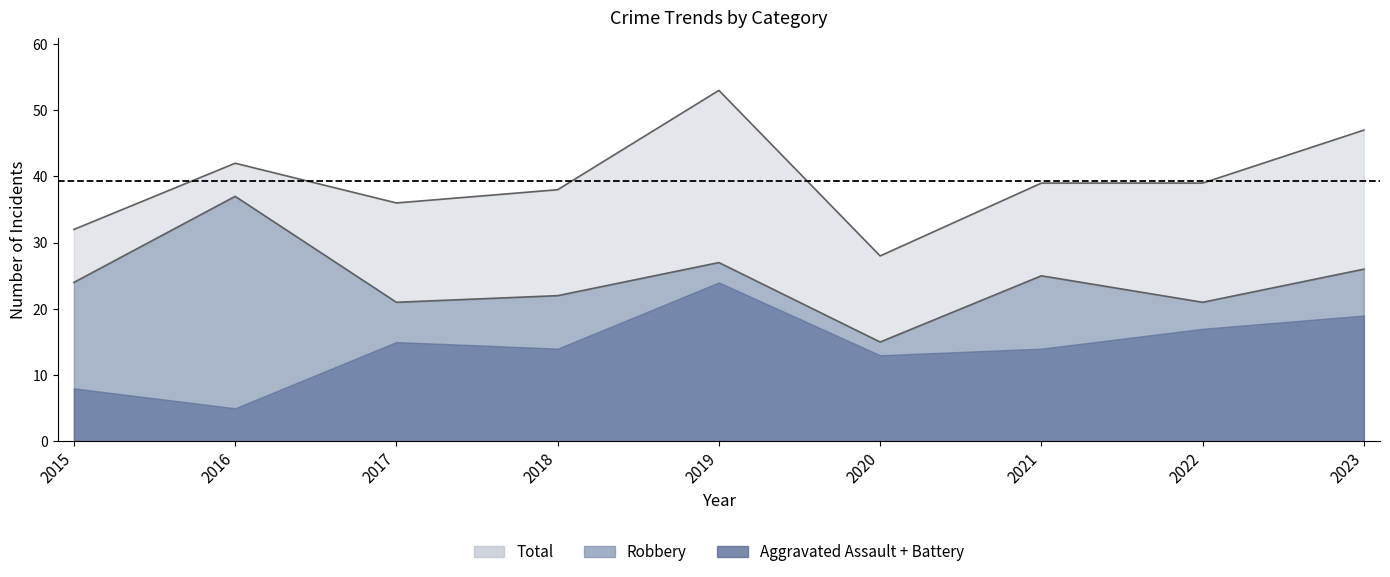

True or false: Total and Robbery intersect in this chart.

False